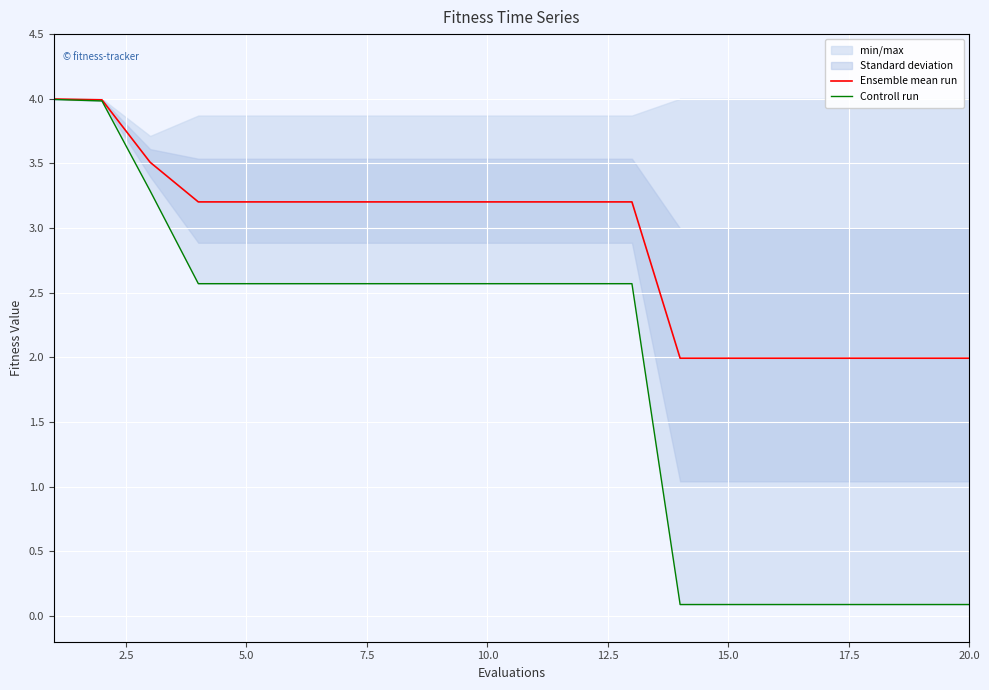

What is the highest value of the Controll run series?

4.0